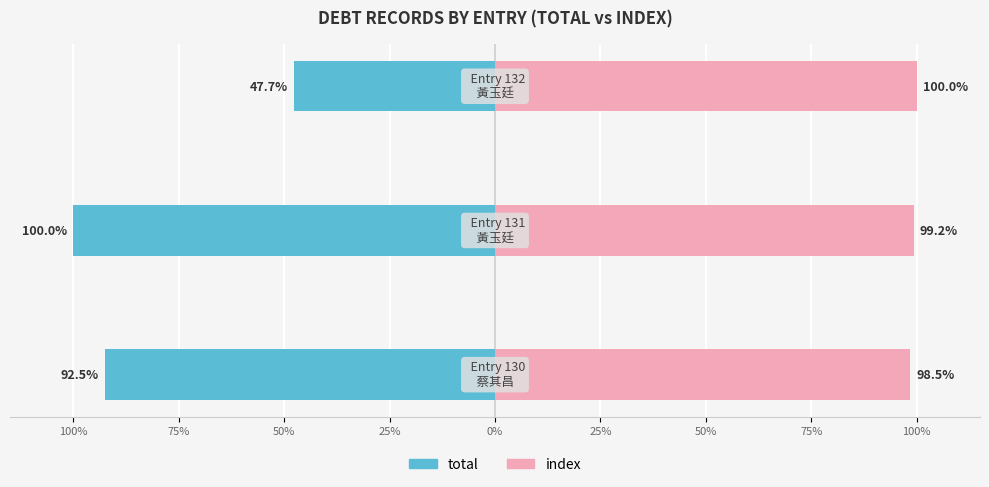

What is the spread (max minus min) of values at 50%?

147.7